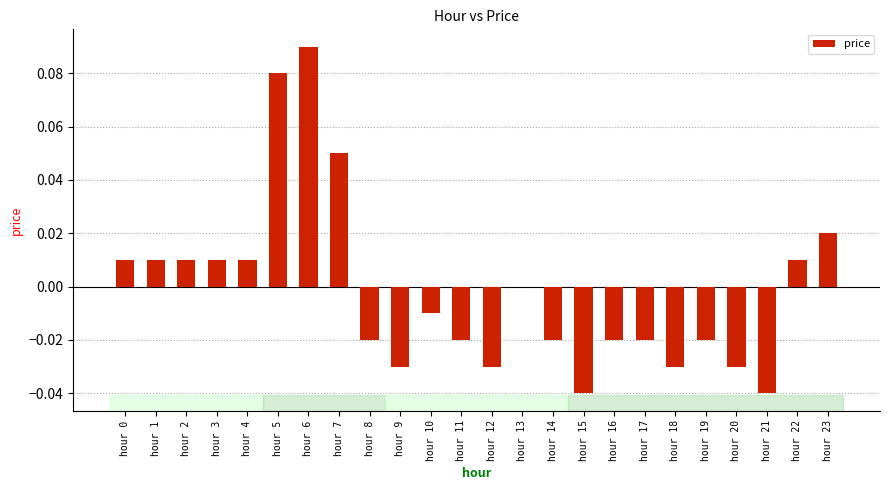

True or false: the data shows -0.0 at hour 19.

True